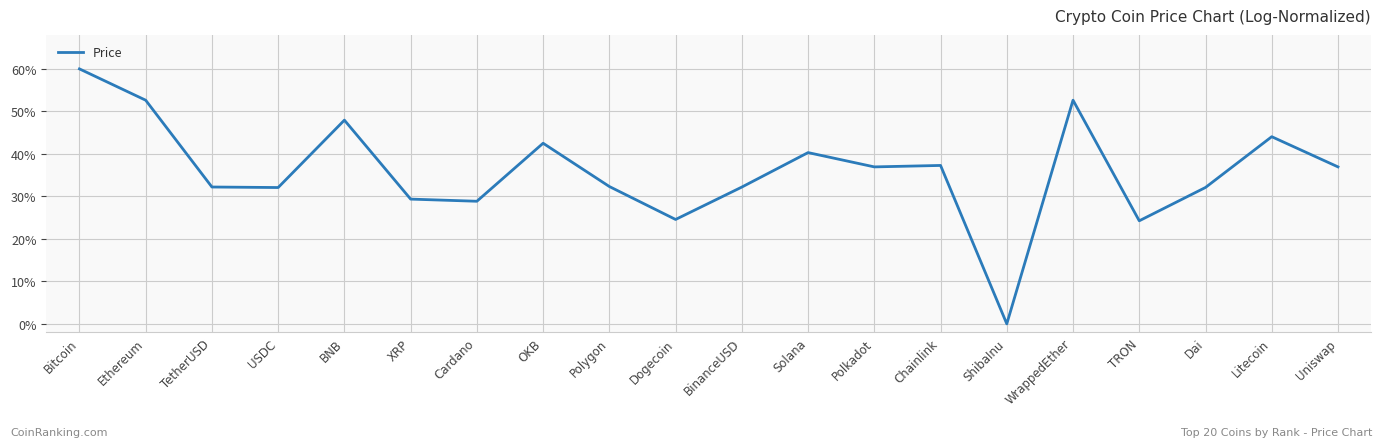

Does the chart display data point markers on the line(s)?

No